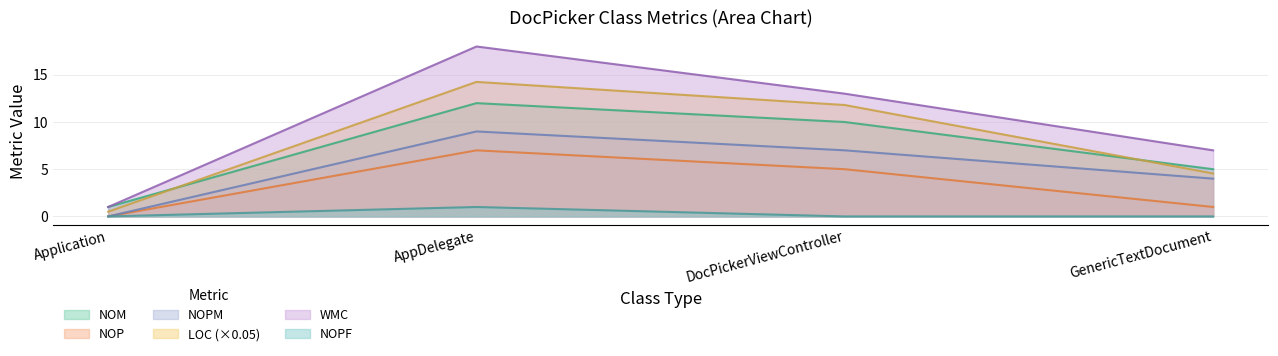

In NOP, how many points are higher than both neighbors (excluding endpoints)?

1